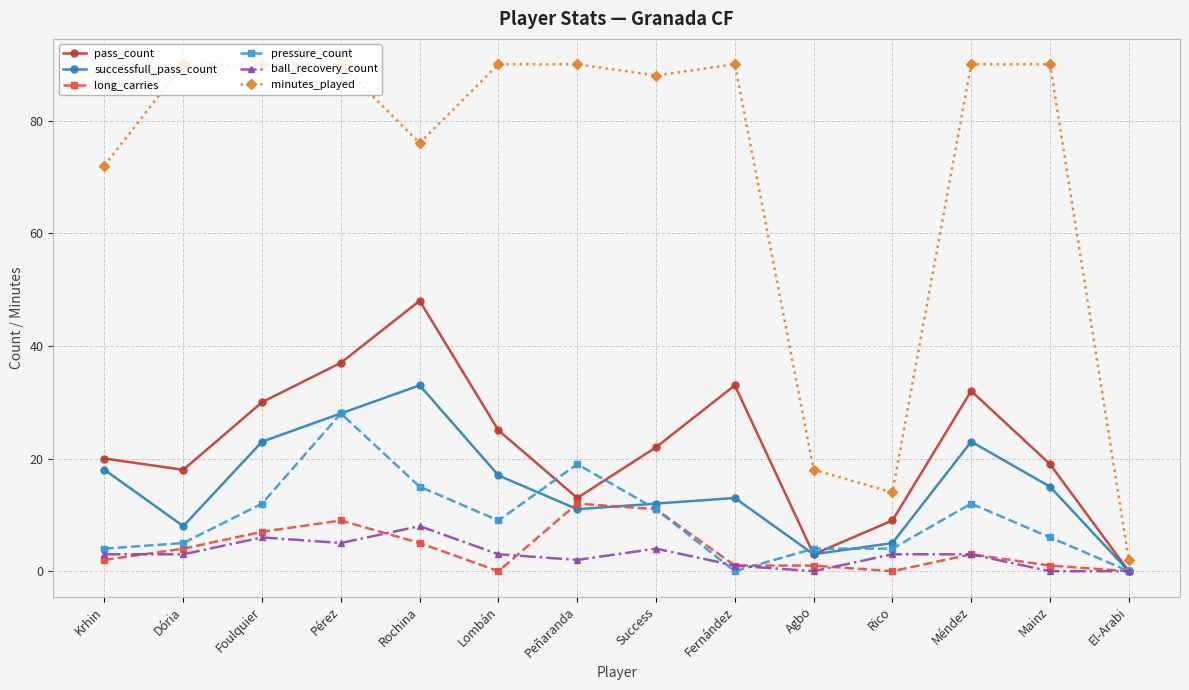

What is the greatest value displayed?

90